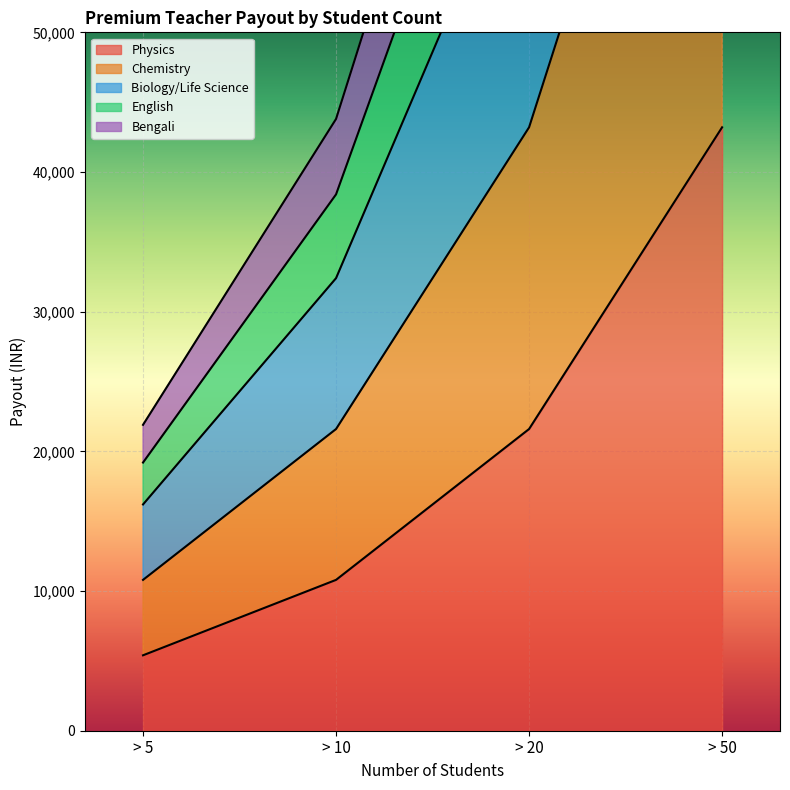

Rank the series at > 20 from lowest to highest value.

Physics, Chemistry, Biology/Life Science, English, Bengali